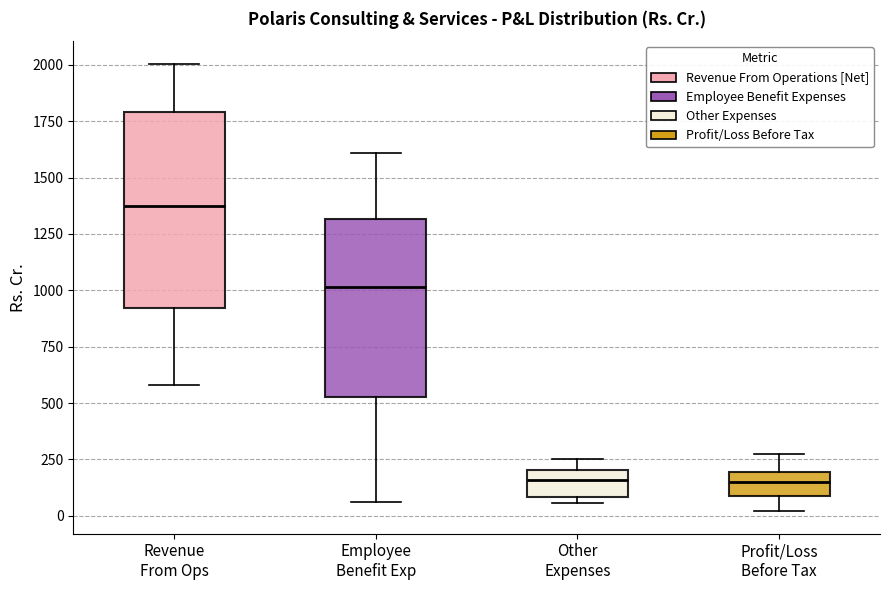

Where is the lower edge of the box for Other Expenses on the y-axis? The values are not printed on the chart, so give them approximately, as read against the axis.

100